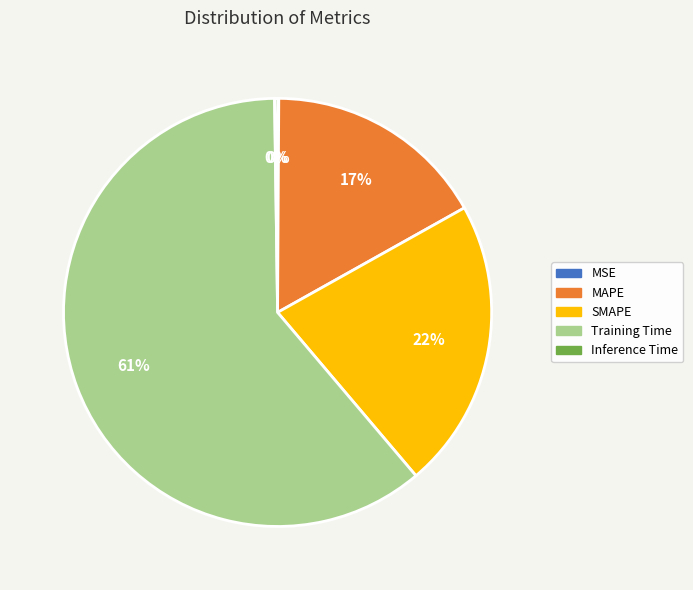

Which has a higher value, MAPE or SMAPE?

SMAPE